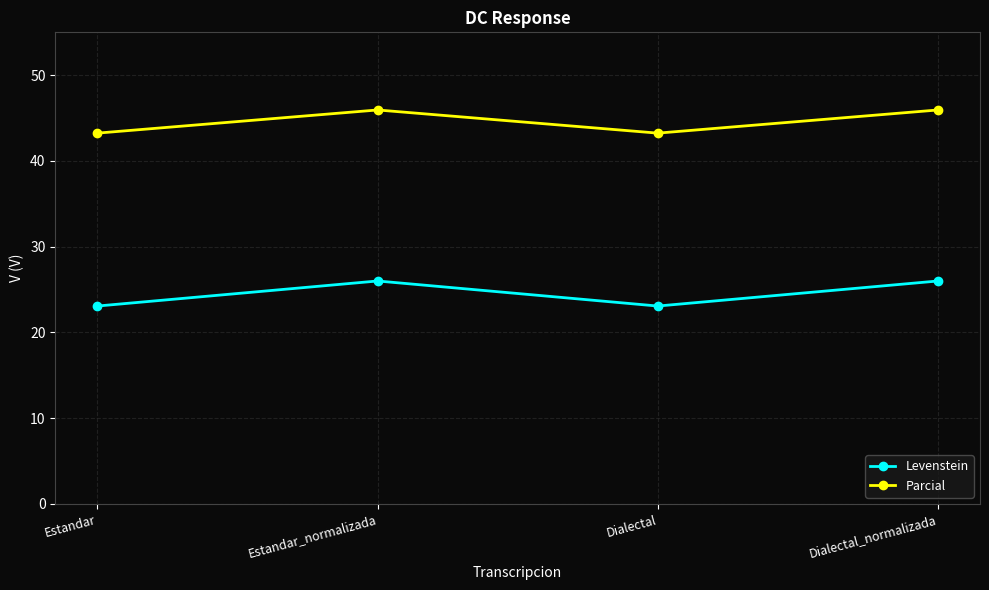

At which category does Parcial reach its first local valley?

Dialectal